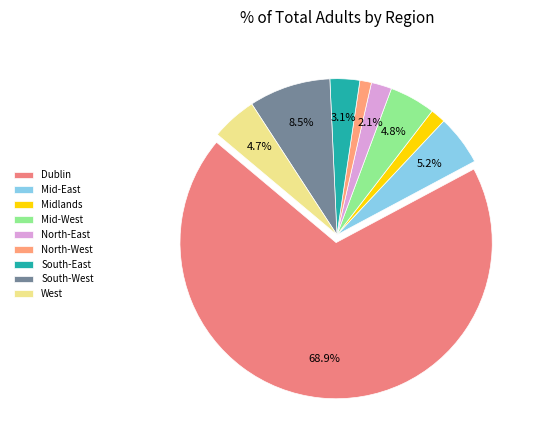

What is the largest slice in the pie chart?

Dublin